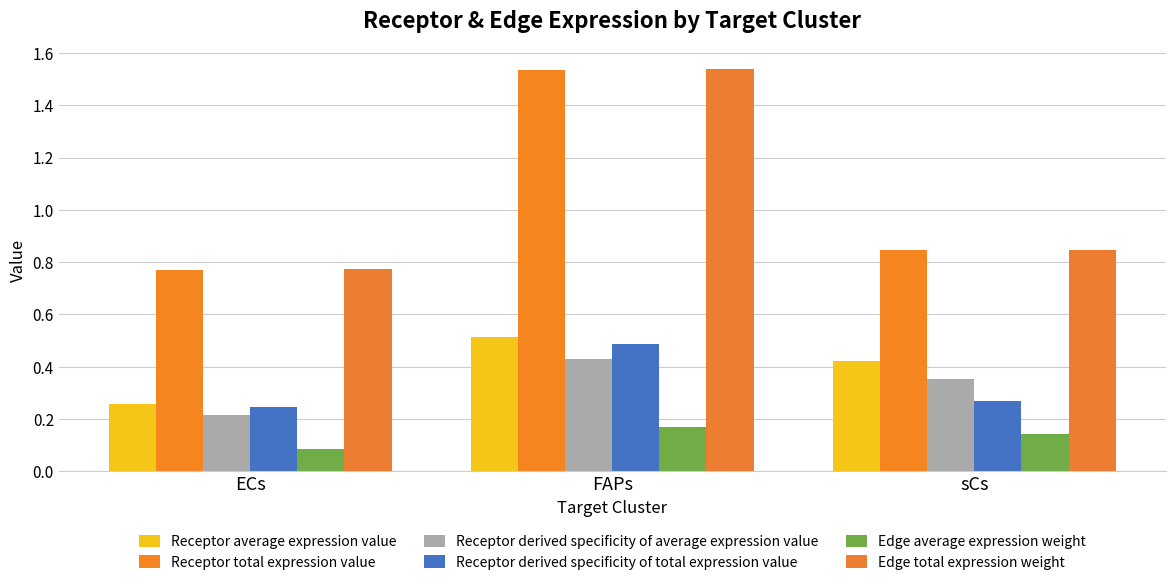

What is the difference between the Receptor average expression value values at FAPs and ECs?

0.3